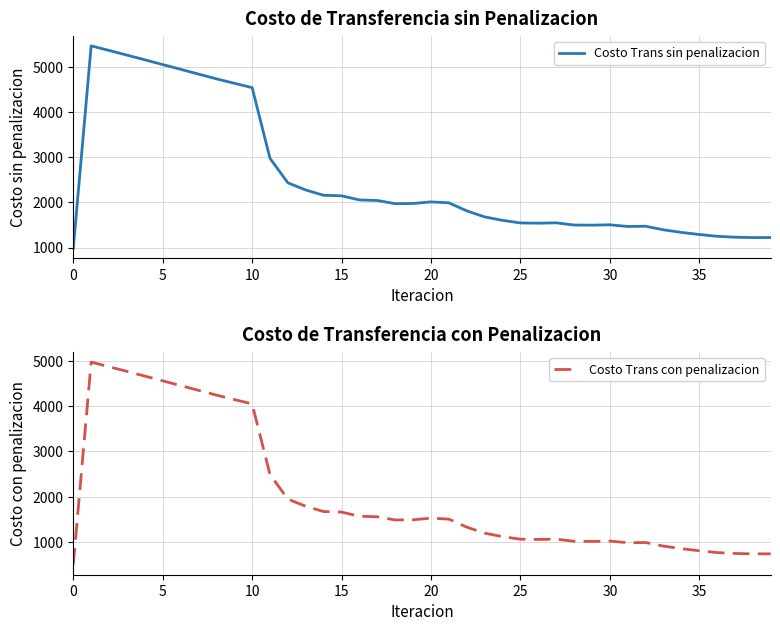

What is the difference between the Costo Trans con penalizacion values at 20 and 39?

788.2